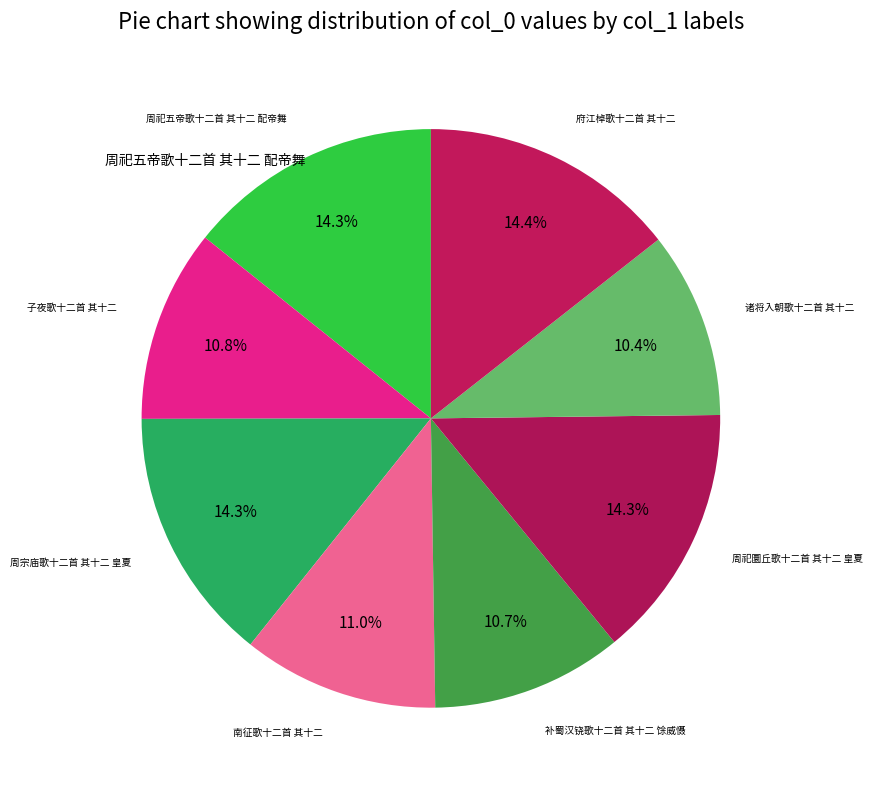

Which category has the smallest portion of the pie?

诸将入朝歌十二首 其十二